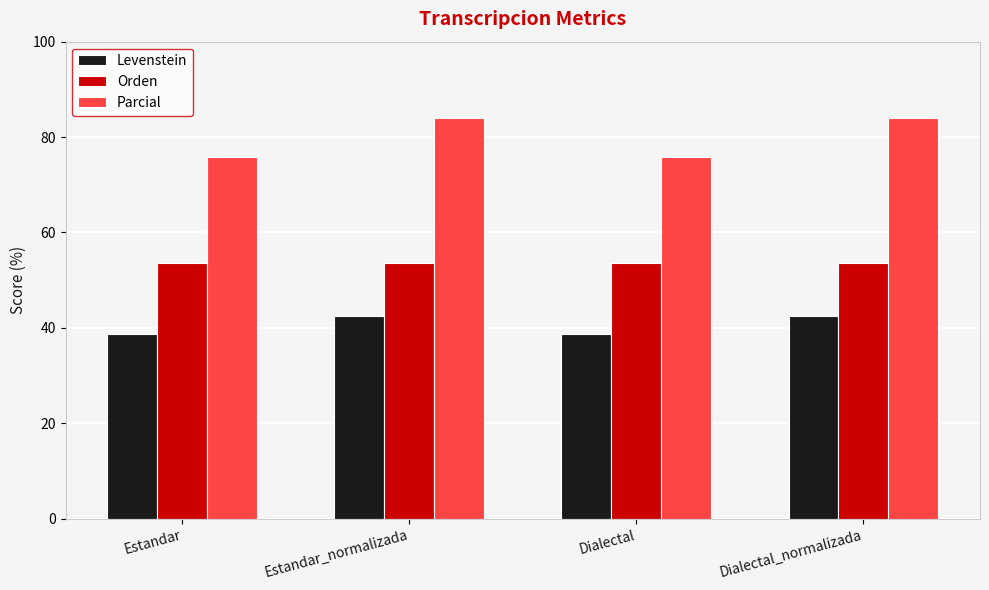

What is the minimum value shown in the chart?

38.7